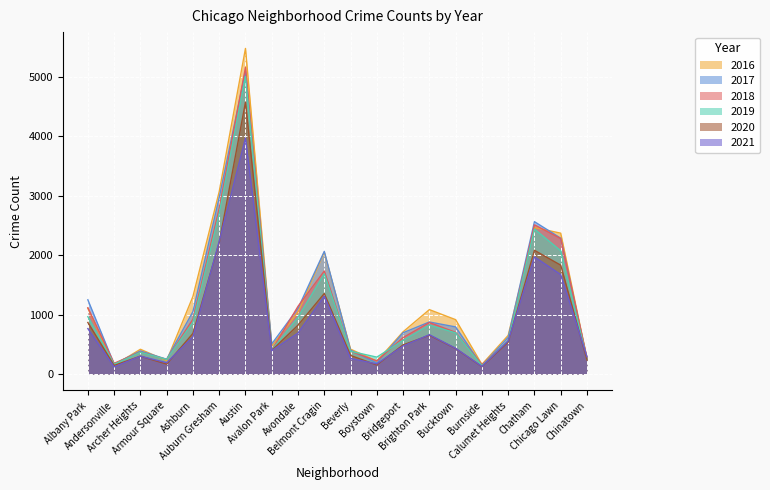

How many series are shown in this chart?

6